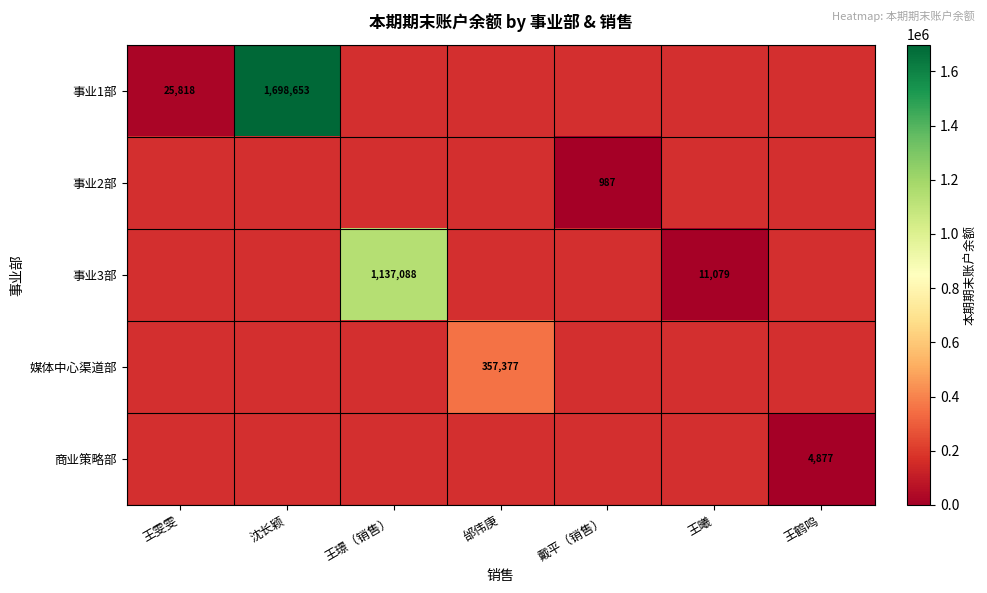

Which has a higher value, 王曦 or 沈长颖?

沈长颖